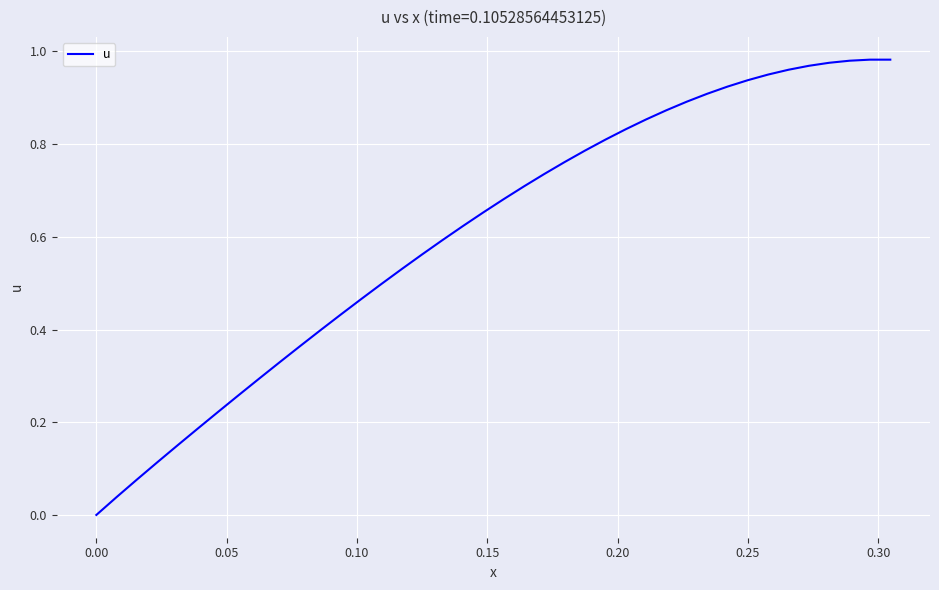

Does the chart have visible grid lines?

Yes